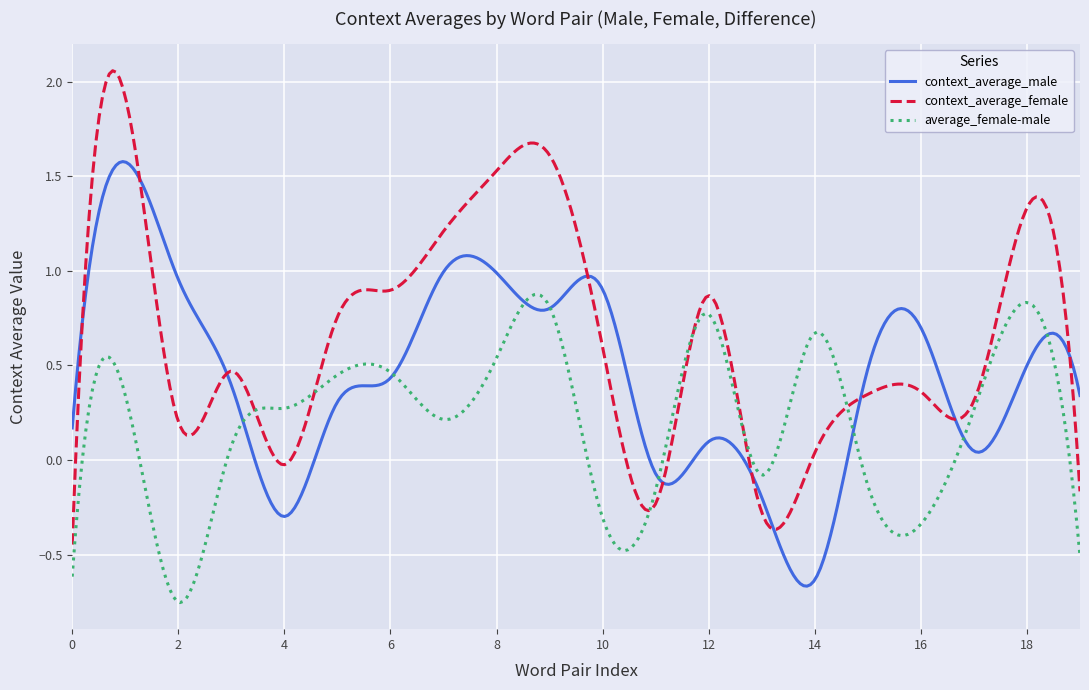

Does the chart display data point markers on the line(s)?

No